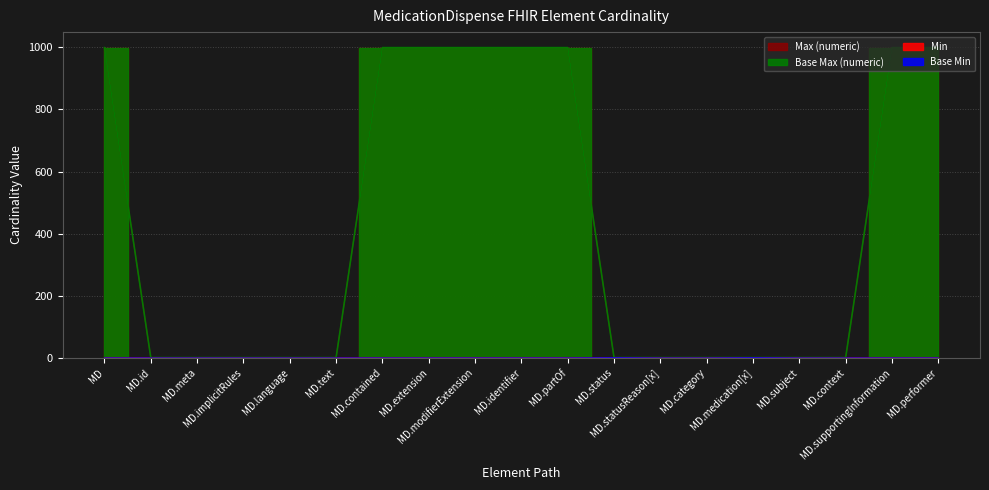

What is the difference between the maximum and minimum values in the Max (numeric) series?

998